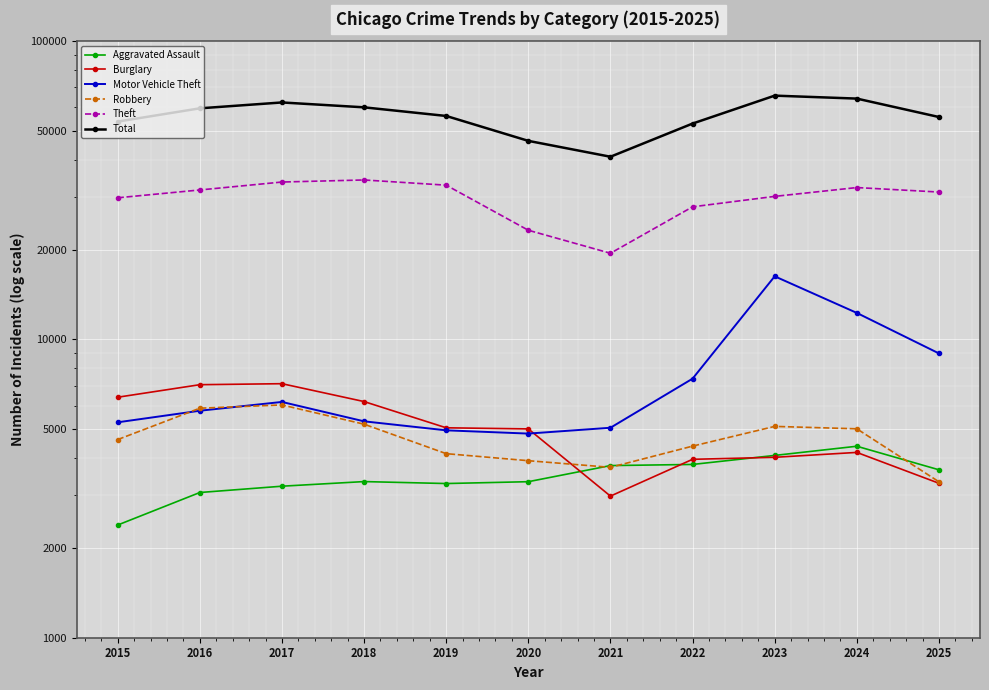

Reading left to right, extract all data points from this chart.

Aggravated Assault: 2387	3068	3221	3338	3288	3335	3777	3810	4085	4385	3656
Burglary: 6402	7052	7107	6191	5056	5013	2984	3964	4026	4181	3295
Motor Vehicle Theft: 5275	5768	6173	5315	4958	4835	5058	7388	16282	12274	8979
Robbery: 4617	5882	6031	5199	4141	3922	3726	4389	5111	5017	3333
Theft: 29850	31709	33713	34253	32905	23235	19452	27840	30176	32304	31204
Total: 53753	59552	62312	60011	56144	46323	40982	52942	65682	64198	55687